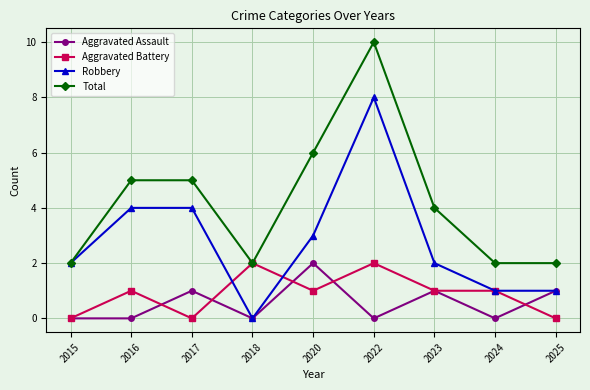

Reading right to left, transcribe all the data shown in this chart.

Aggravated Assault: 2025=1	2024=0	2023=1	2022=0	2020=2	2018=0	2017=1	2016=0	2015=0
Aggravated Battery: 2025=0	2024=1	2023=1	2022=2	2020=1	2018=2	2017=0	2016=1	2015=0
Robbery: 2025=1	2024=1	2023=2	2022=8	2020=3	2018=0	2017=4	2016=4	2015=2
Total: 2025=2	2024=2	2023=4	2022=10	2020=6	2018=2	2017=5	2016=5	2015=2